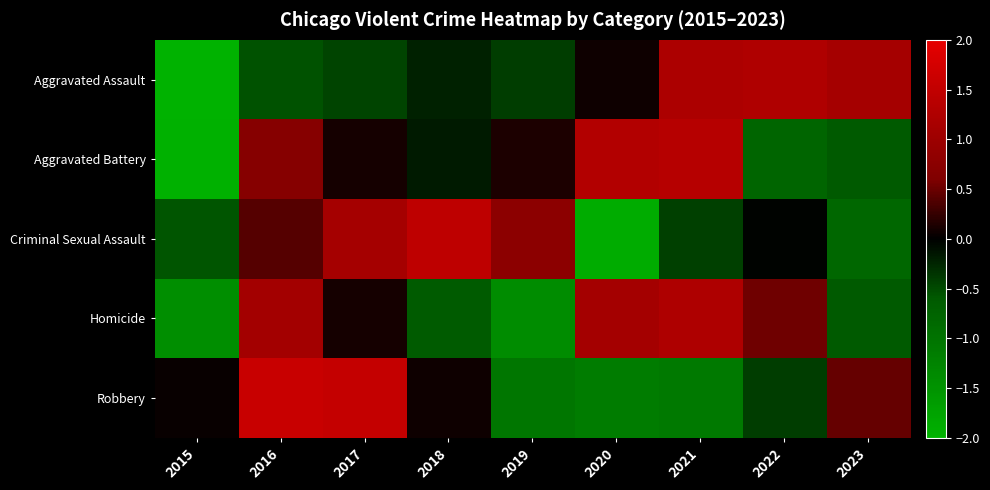

What is the sum of the Robbery values at 2020 and 2018?

-1.1